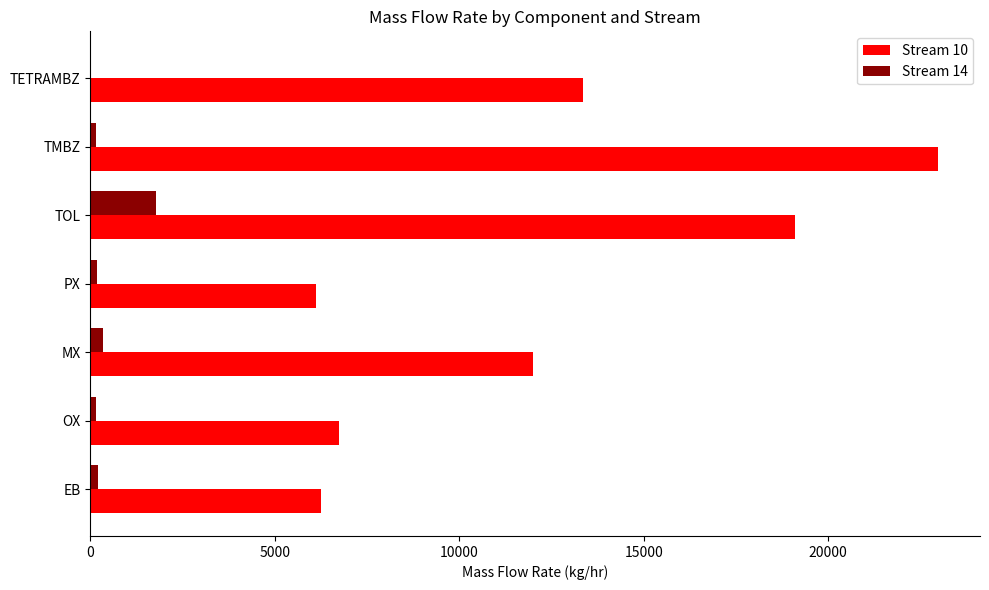

At which label does Stream 10 reach its peak?

TMBZ